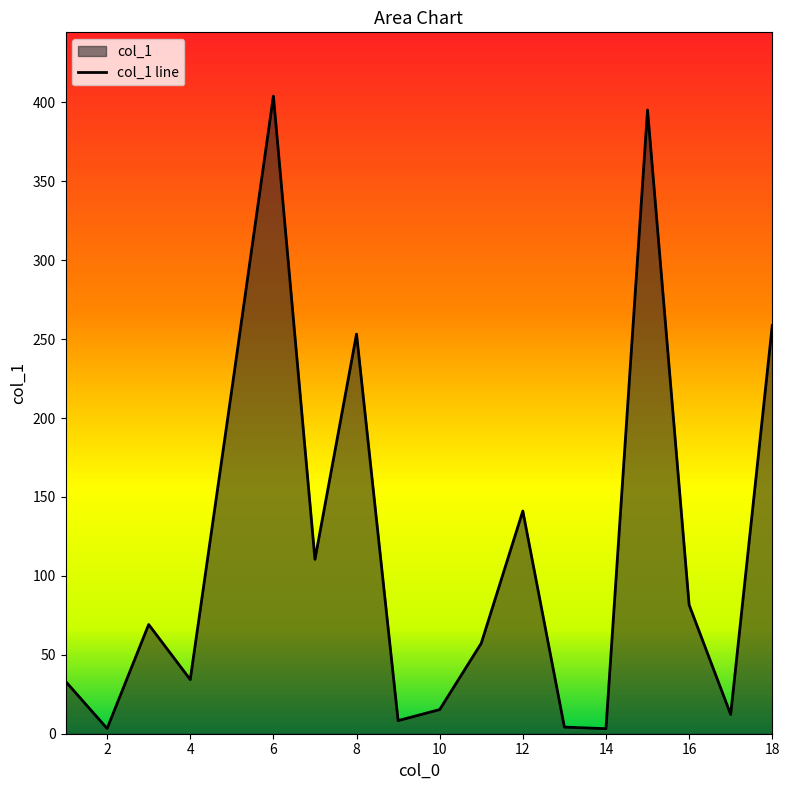

What is the maximum value shown in the chart?

404.0